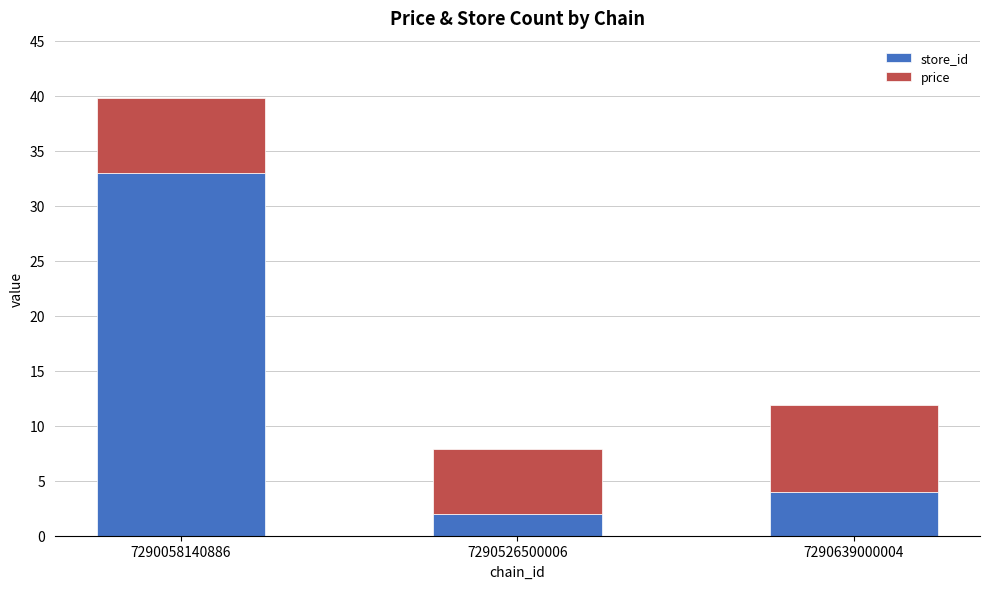

What is the lowest value of the store_id series?

2.0